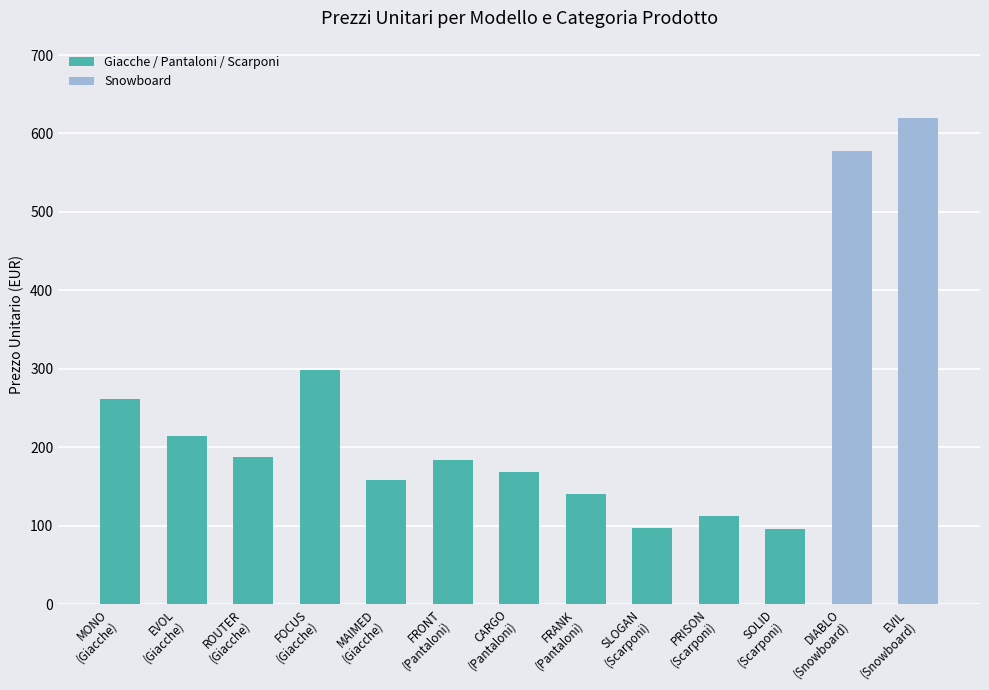

Which has a higher value, CARGO
(Pantaloni) or PRISON
(Scarponi)?

CARGO
(Pantaloni)